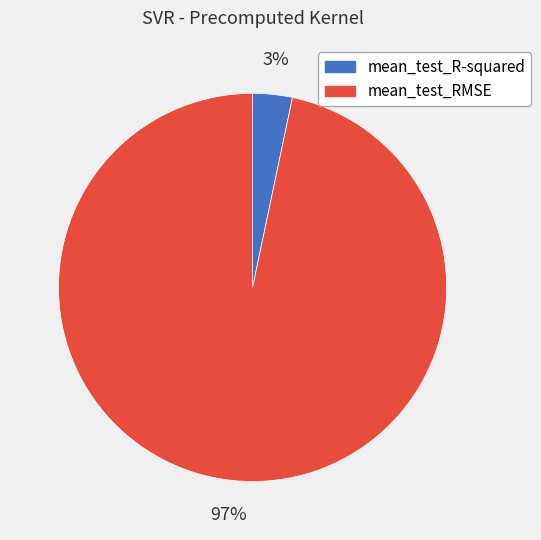

Which has a higher value, mean_test_R-squared or mean_test_RMSE?

mean_test_RMSE